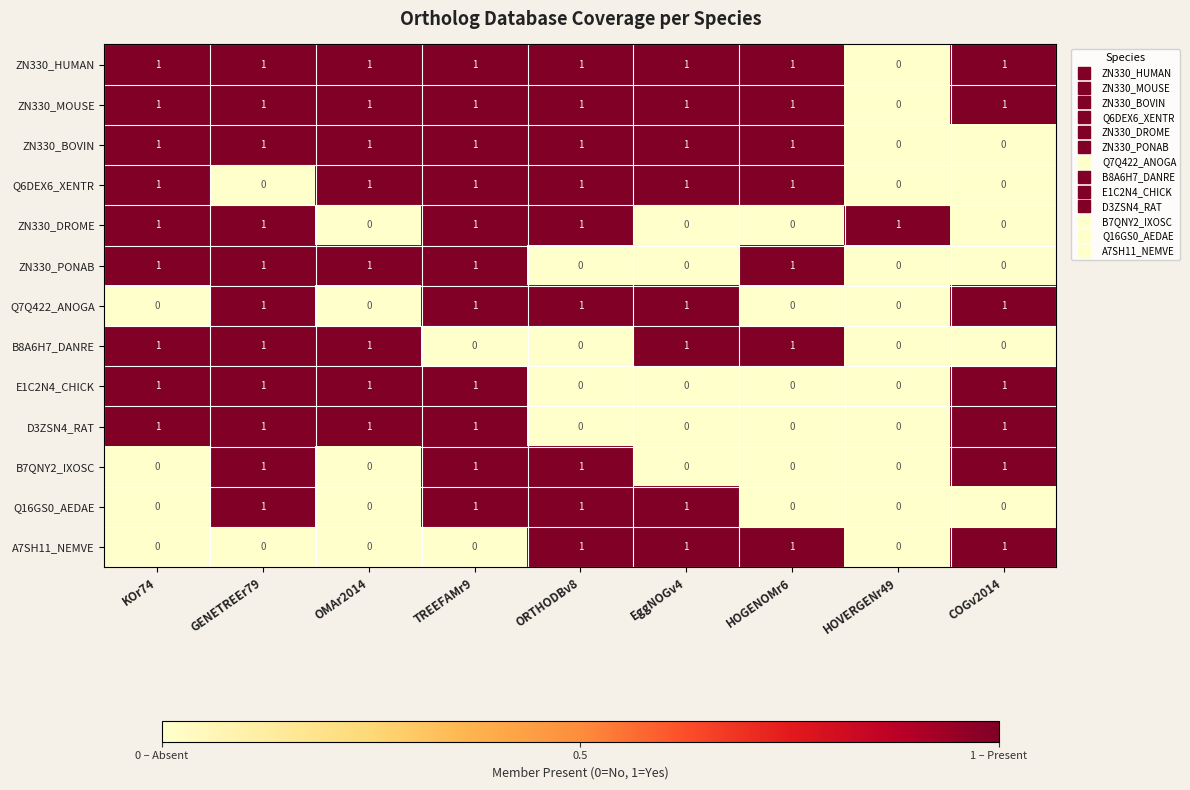

What is the sum of all Q16GS0_AEDAE values?

4